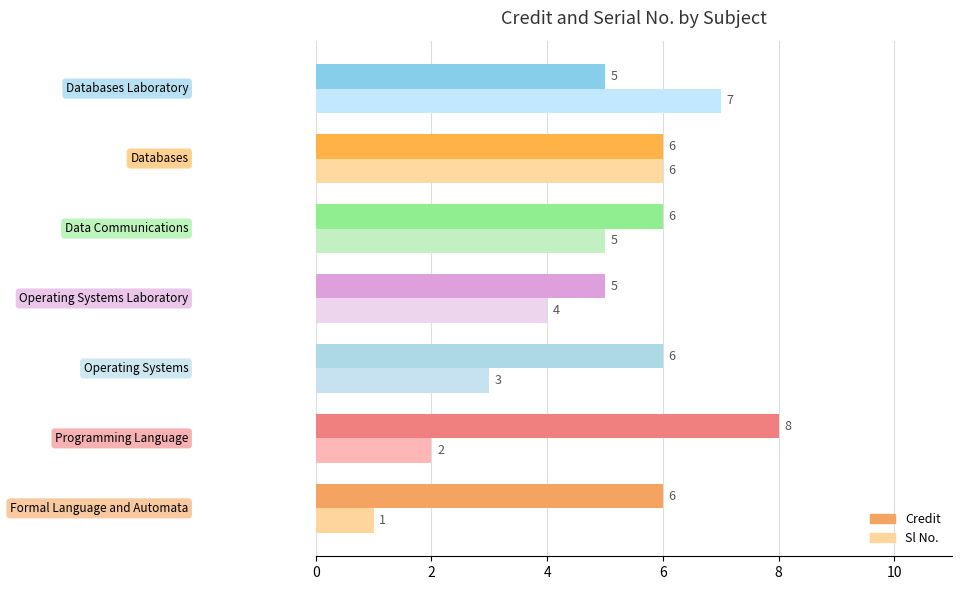

Rank the series by their average value, from lowest to highest.

Sl No., Credit